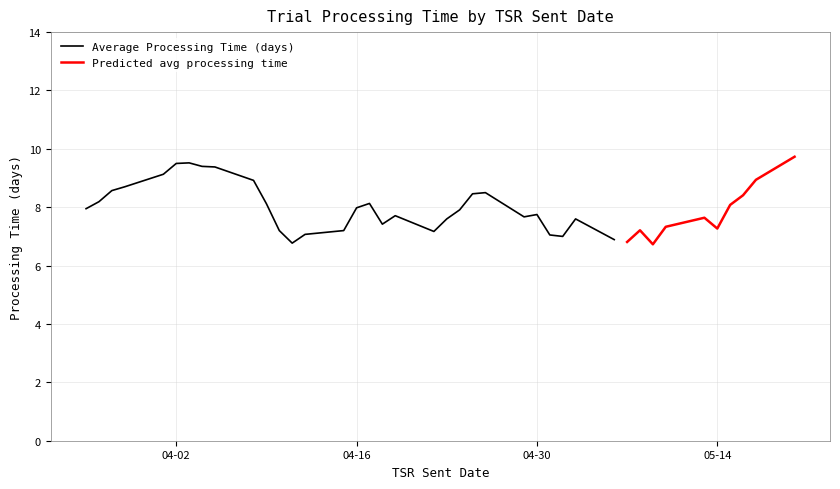

What is the minimum value for Average Processing Time (days)?

6.8